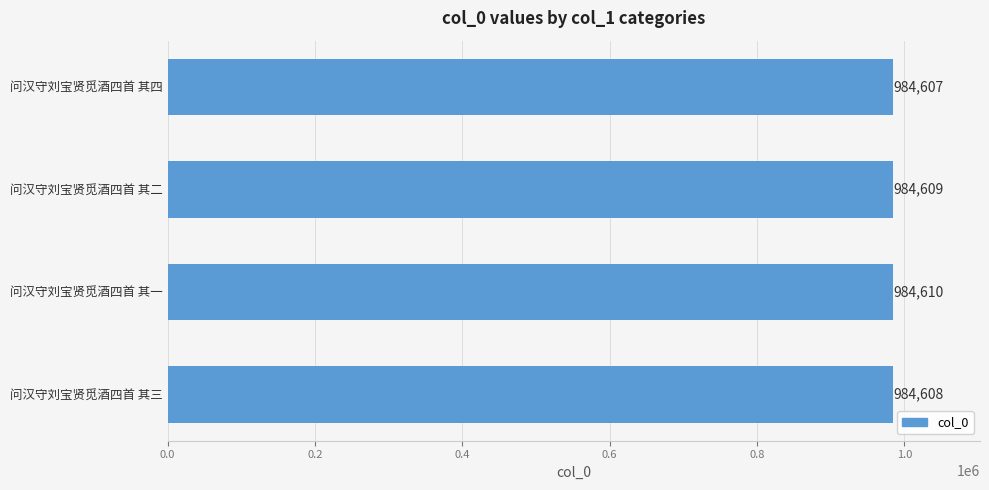

Reading bottom to top, list all the values displayed in this chart.

984608	984610	984609	984607